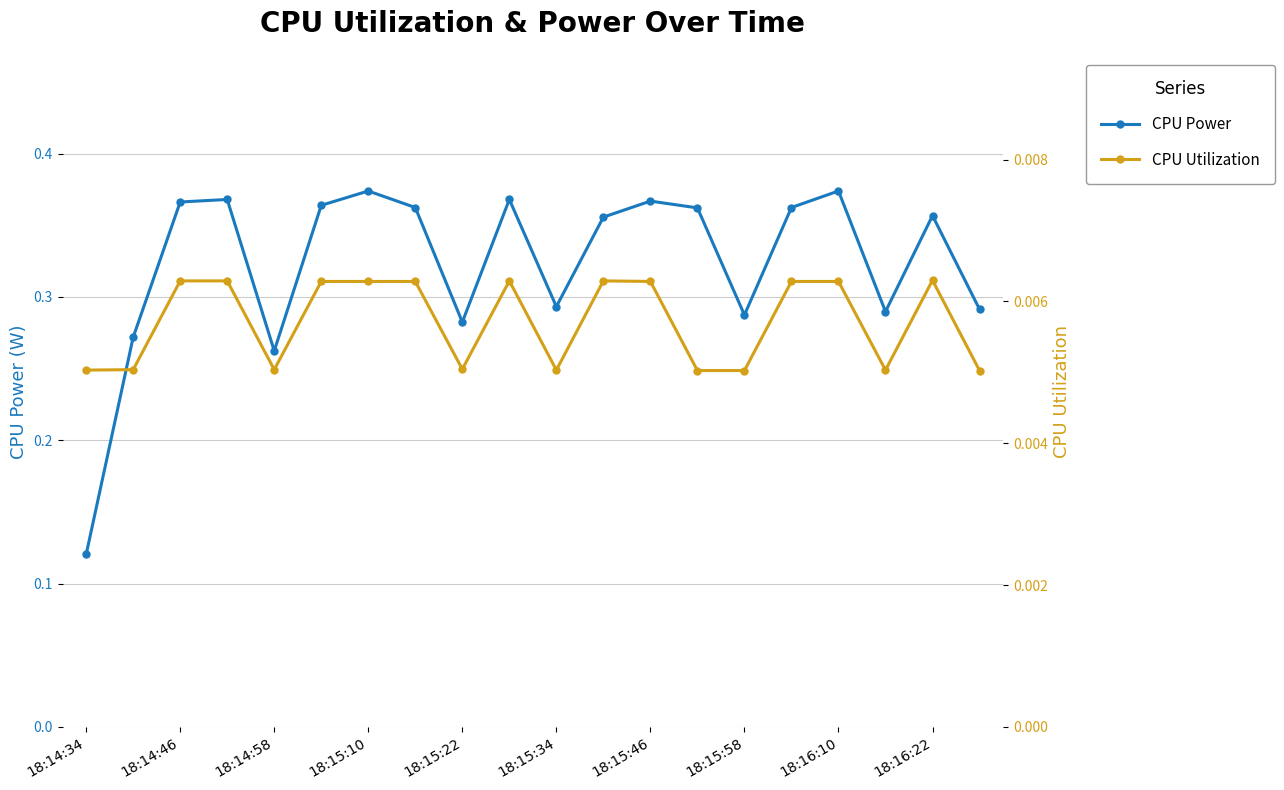

Count the CPU Utilization values in the range 0 to 1.

20